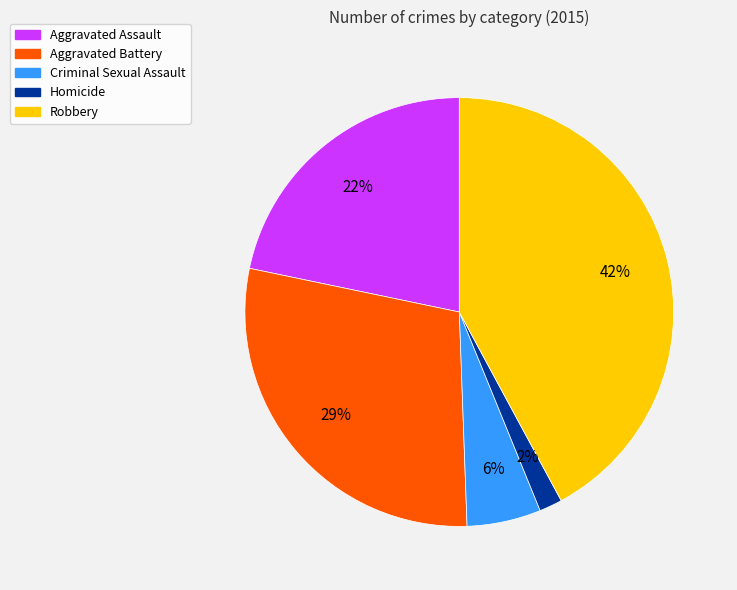

How many segments does this pie chart have?

5